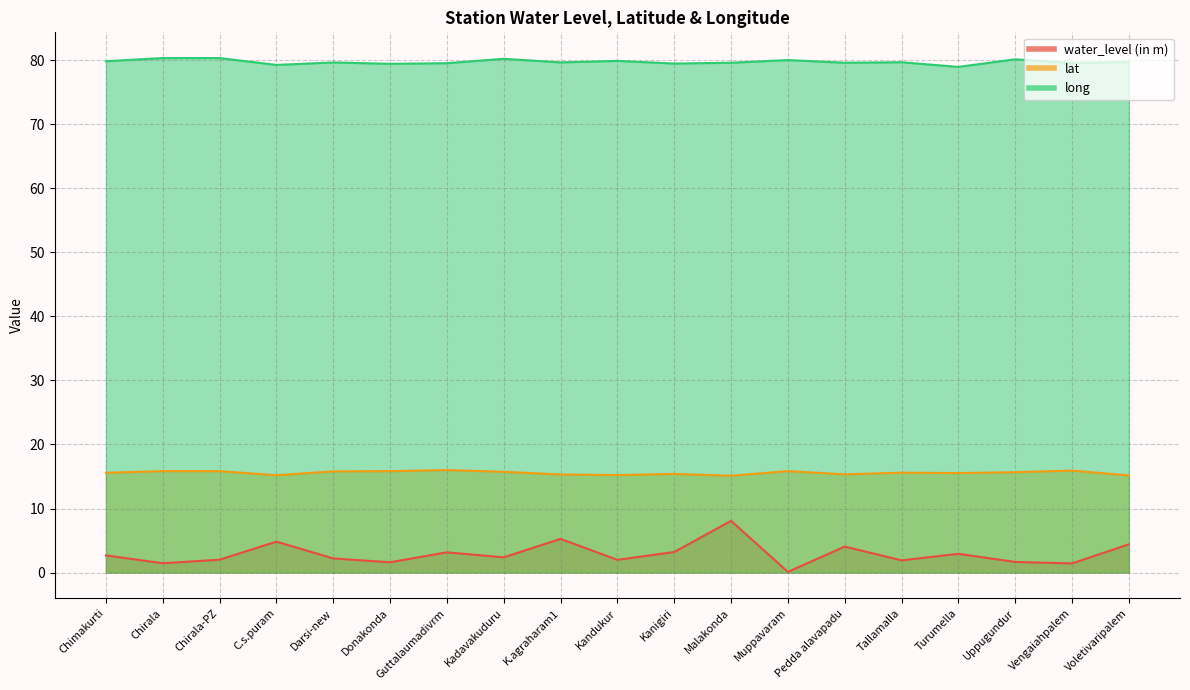

Which series has the largest total across all categories?

long